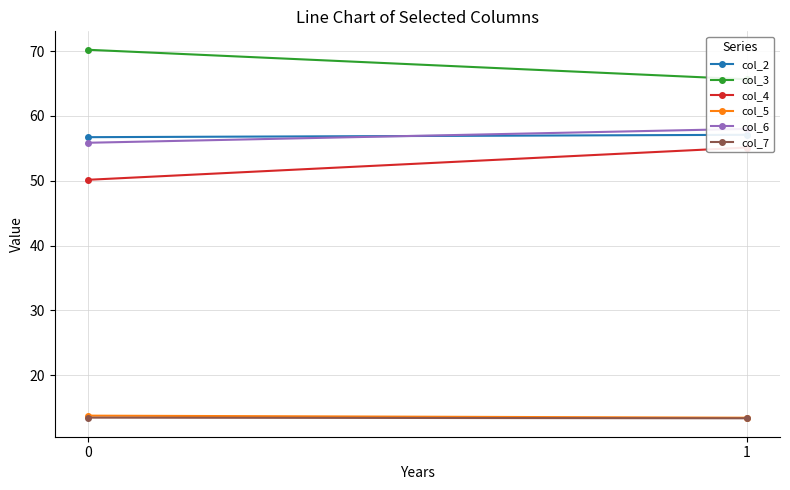

Rank the categories by col_4 value from highest to lowest.

1, 0